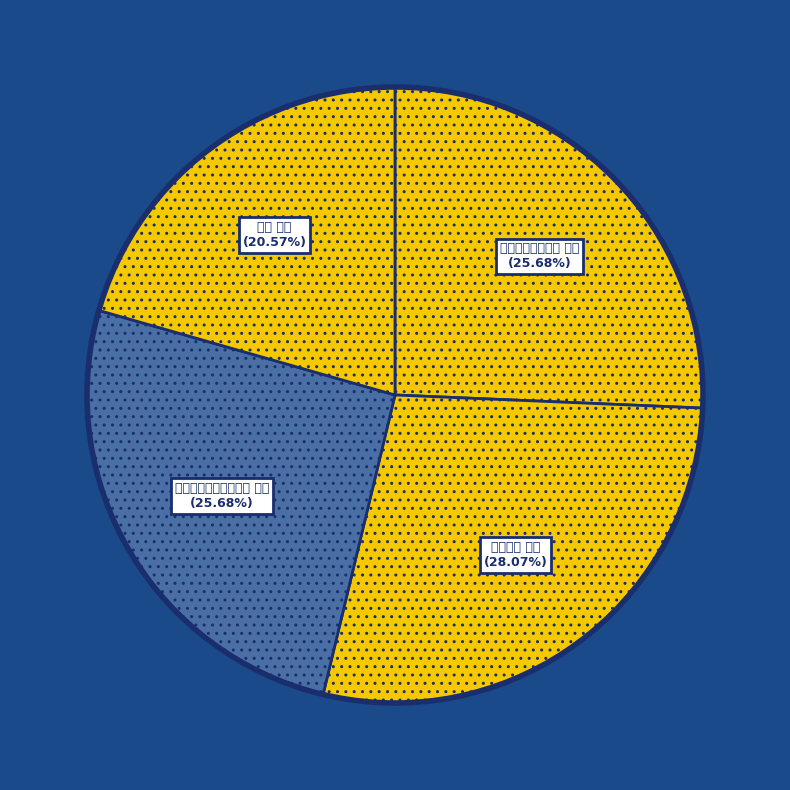

Between 龙游吴宰因劝农过寓居 其二 and 西寨寓居 其二, which is larger?

西寨寓居 其二